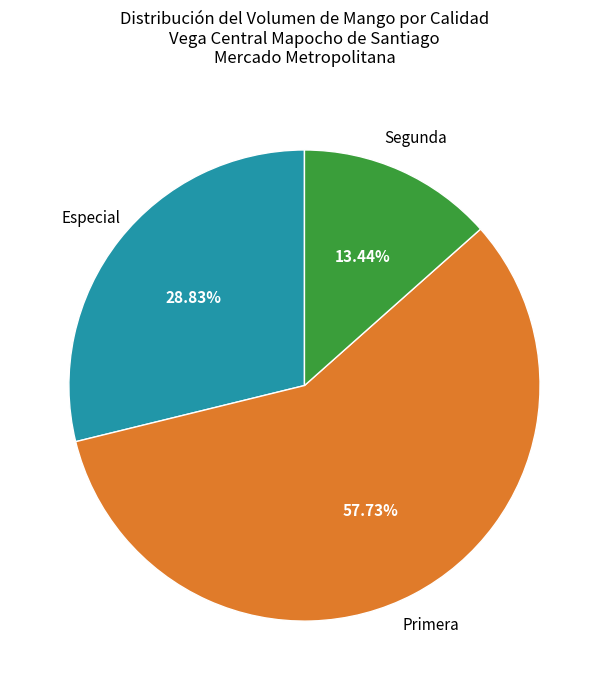

Is there any slice that represents more than half of the pie?

Yes